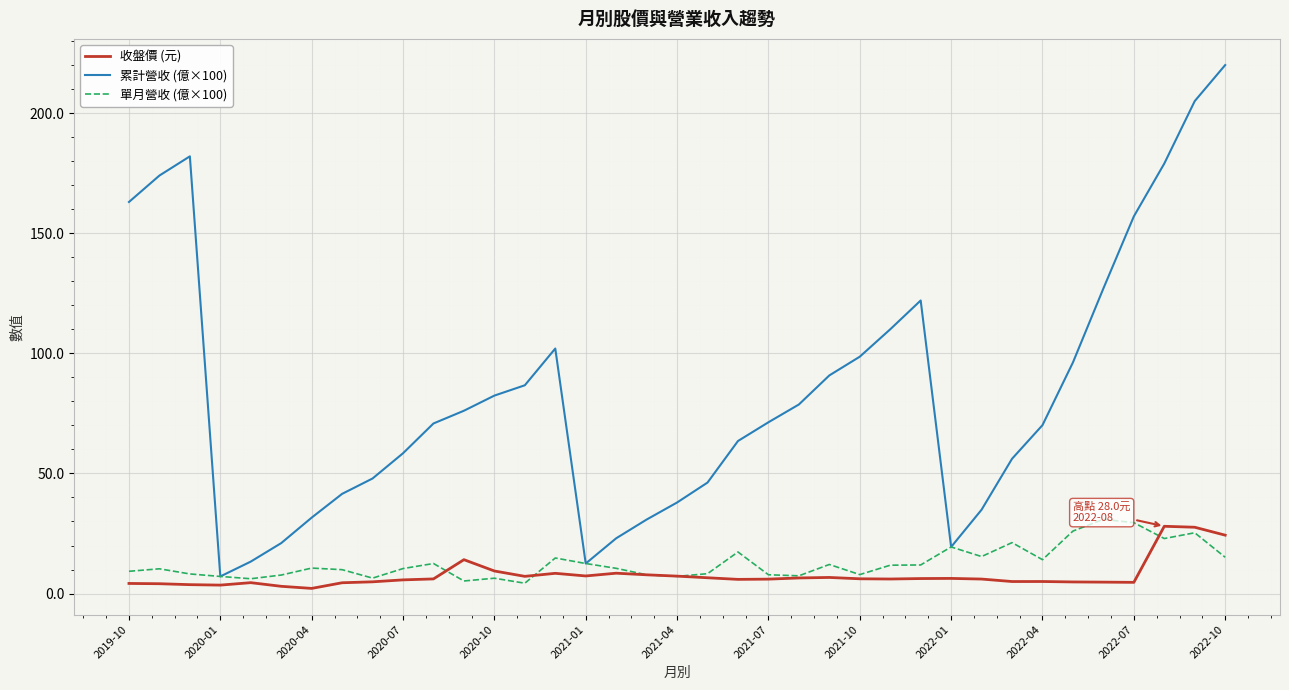

What is the maximum value shown in the chart?

220.0